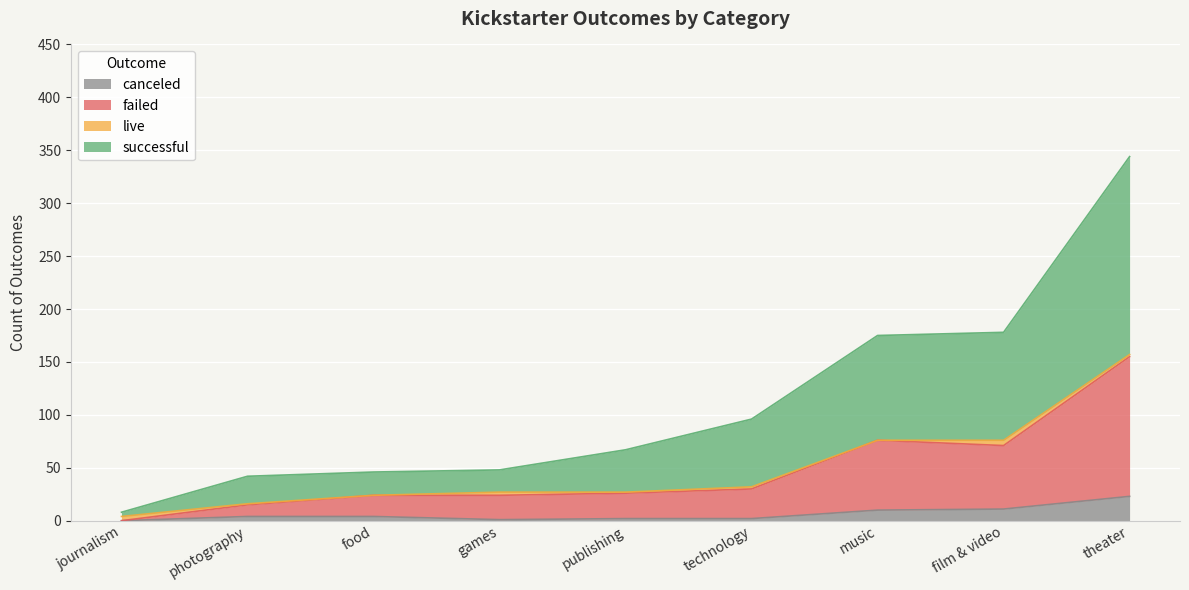

What is the maximum value for canceled?

23